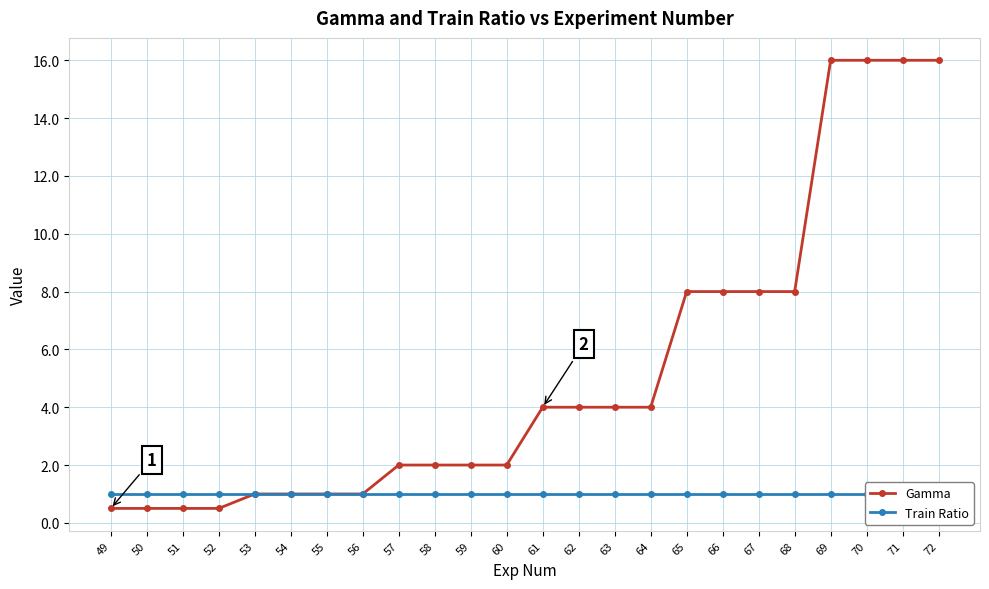

Reading left to right, list all the values displayed in this chart.

Gamma: 0.5	0.5	0.5	0.5	1.0	1.0	1.0	1.0	2.0	2.0	2.0	2.0	4.0	4.0	4.0	4.0	8.0	8.0	8.0	8.0	16.0	16.0	16.0	16.0
Train Ratio: 1.0	1.0	1.0	1.0	1.0	1.0	1.0	1.0	1.0	1.0	1.0	1.0	1.0	1.0	1.0	1.0	1.0	1.0	1.0	1.0	1.0	1.0	1.0	1.0